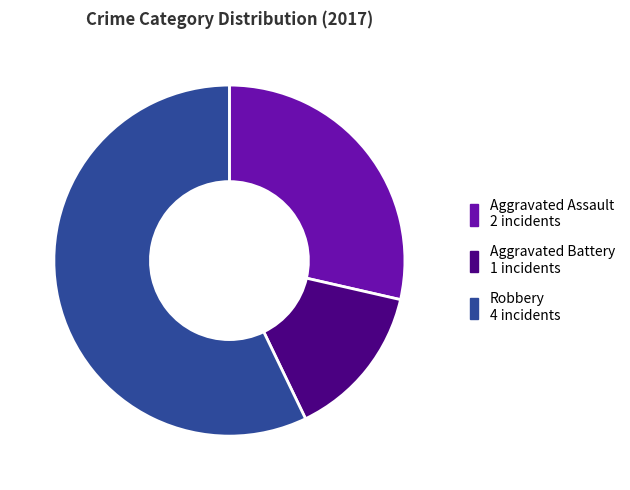

Is there a majority slice in this chart?

Yes